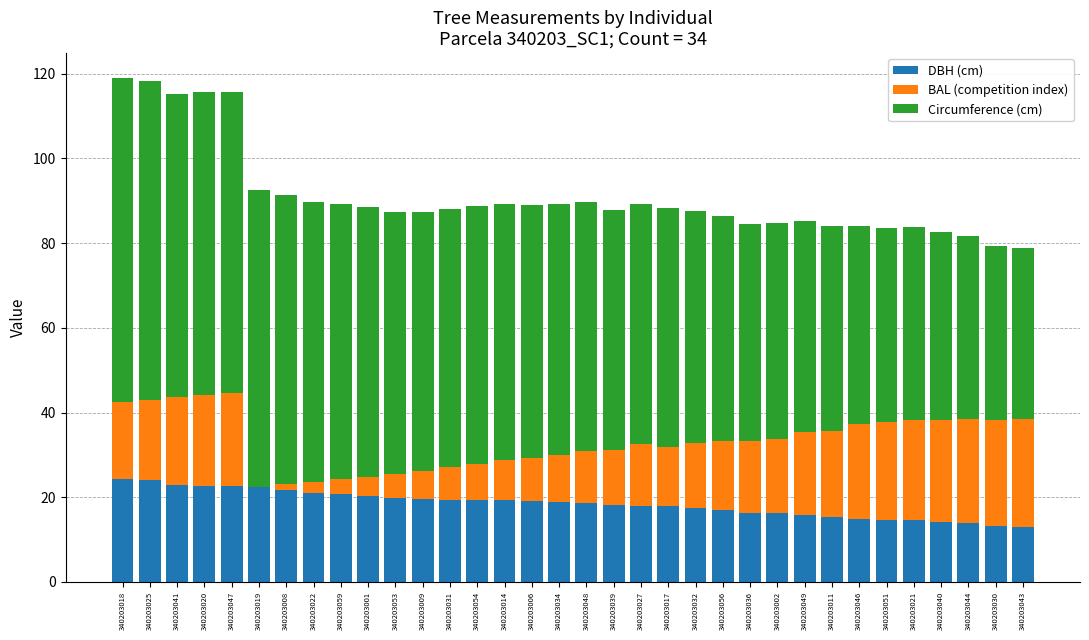

Is it true that DBH (cm) equals 16.2 at 340203002?

True